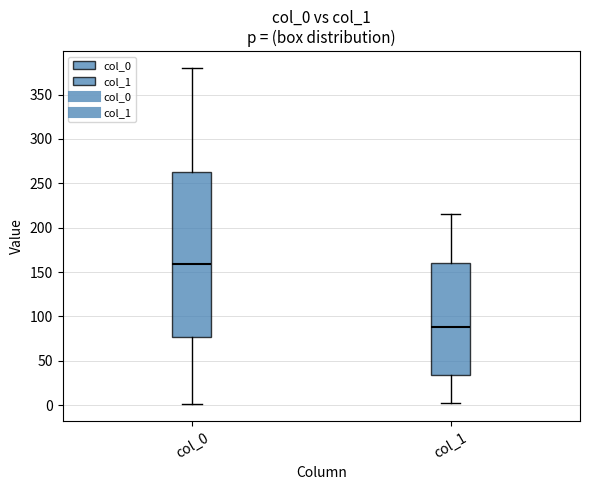

Where is the lower edge of the box for col_1 on the y-axis? The values are not printed on the chart, so give them approximately, as read against the axis.

35